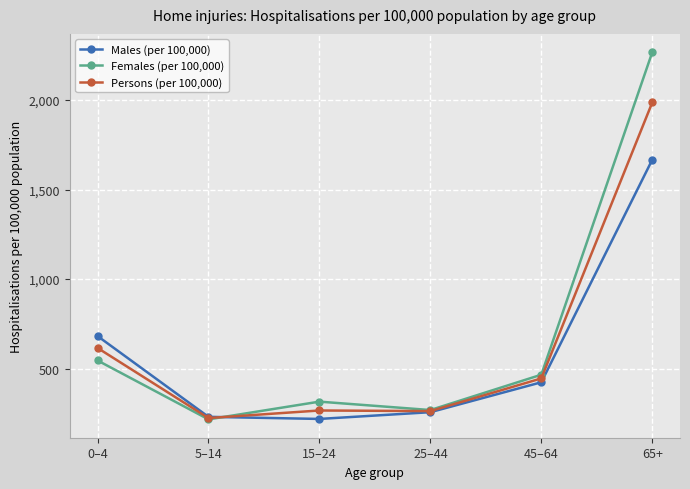

The Persons (per 100,000) series shows 635.3 at 65+. True or false?

False